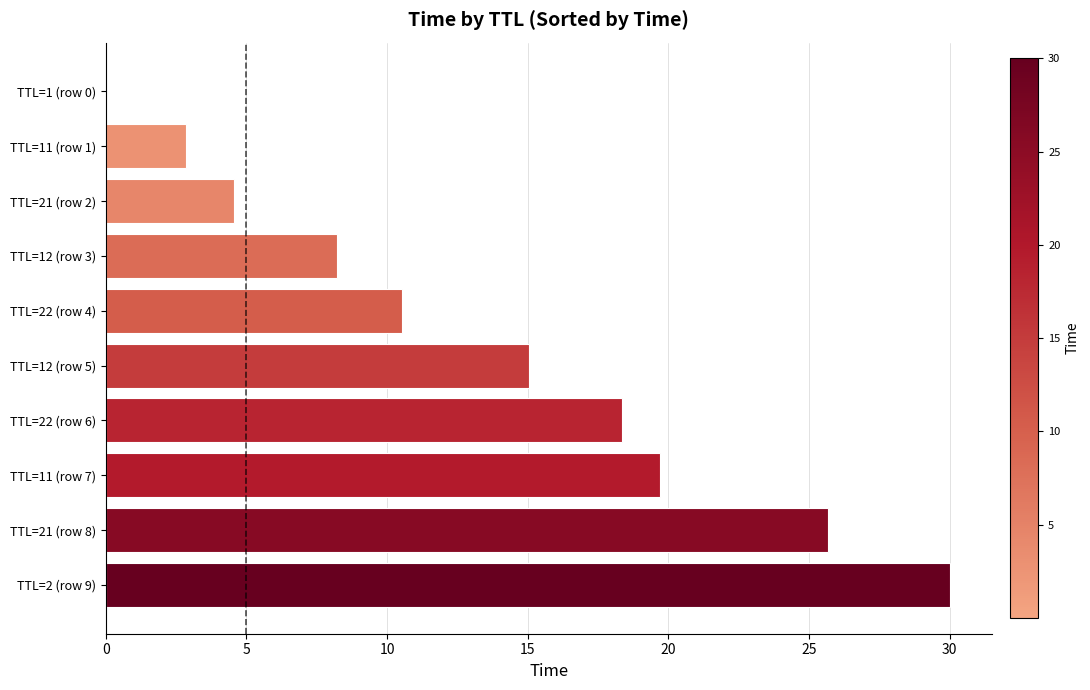

Which has a higher value, TTL=12 (row 5) or TTL=2 (row 9)?

TTL=2 (row 9)